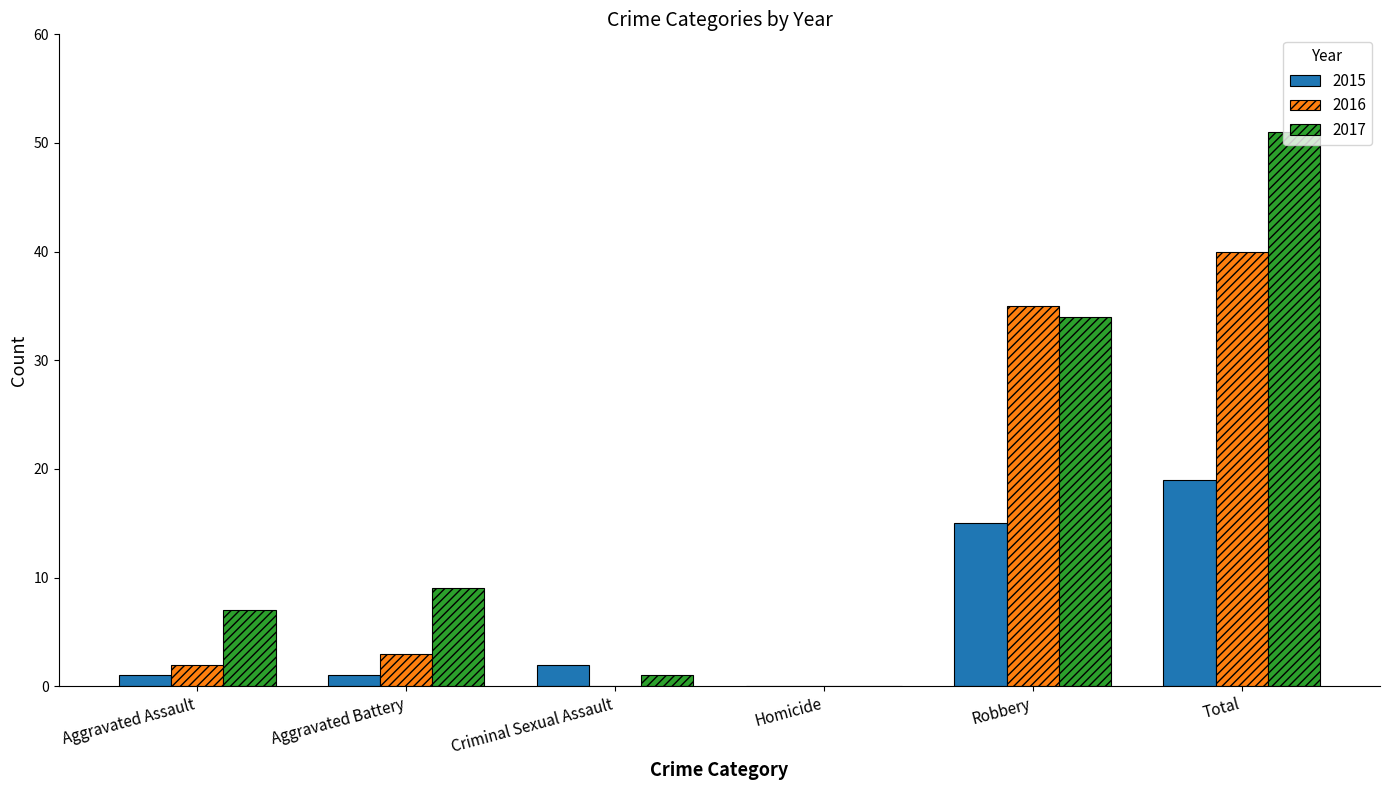

Reading right to left, list all the values displayed in this chart.

2015: 19	15	0	2	1	1
2016: 40	35	0	0	3	2
2017: 51	34	0	1	9	7